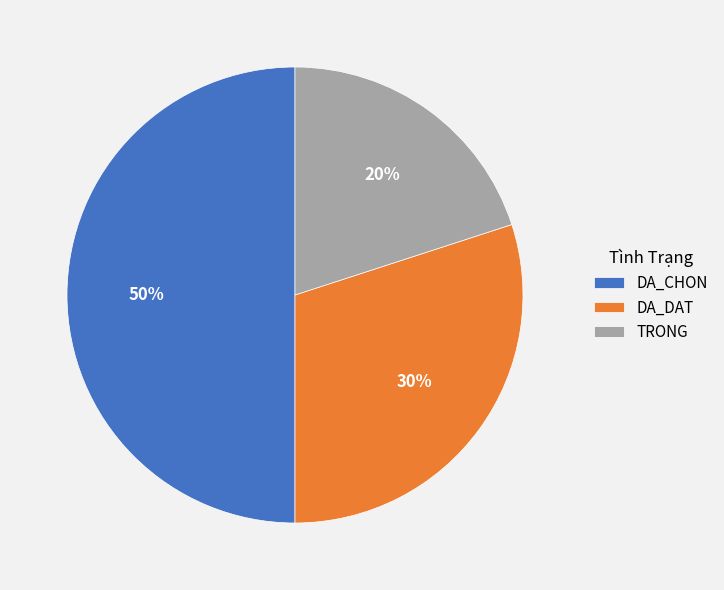

Does TRONG account for over 50% of the chart?

No